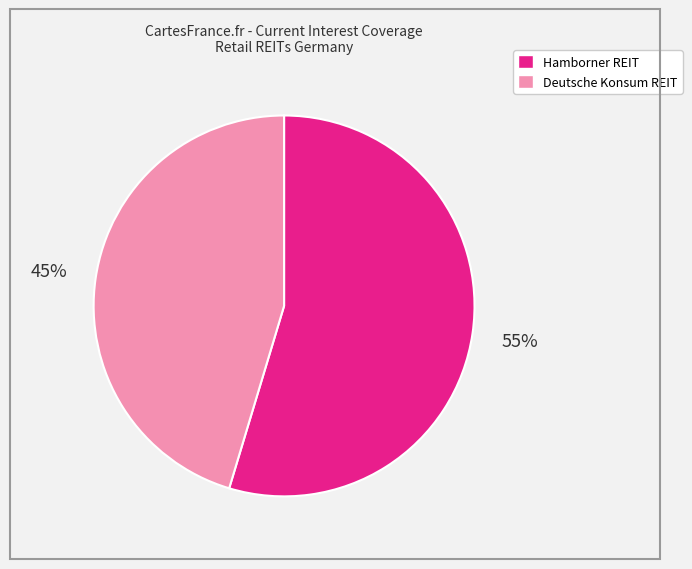

To the nearest percent, what is the average slice percentage?

50%